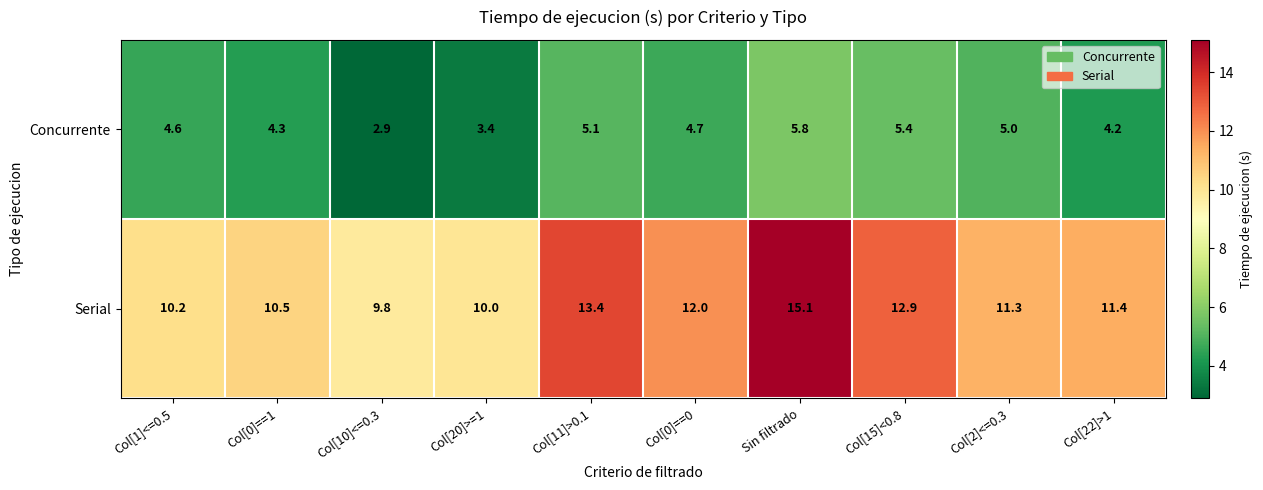

The Serial series shows 11.4 at Col[22]>1. True or false?

True